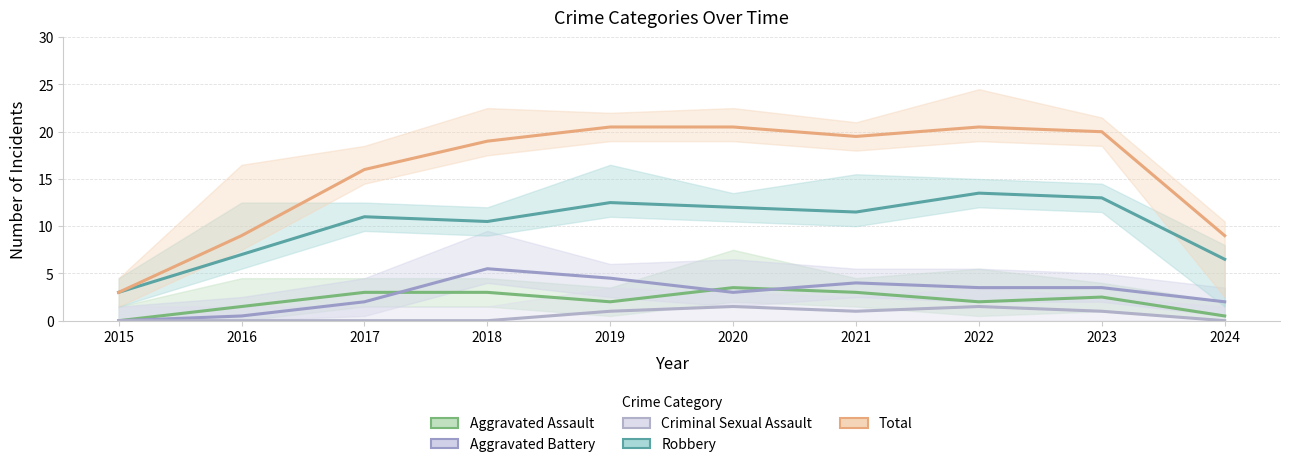

Which series has the largest range (max minus min)?

Total